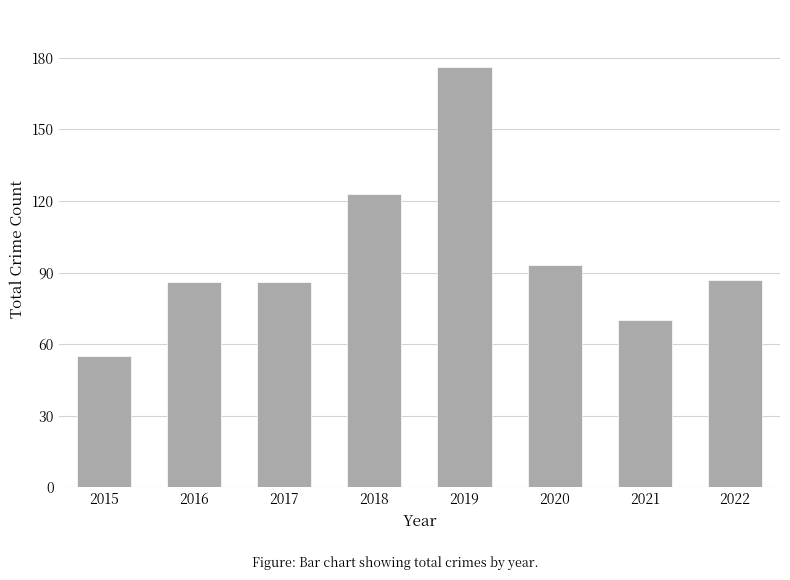

How many bars are there in total?

8